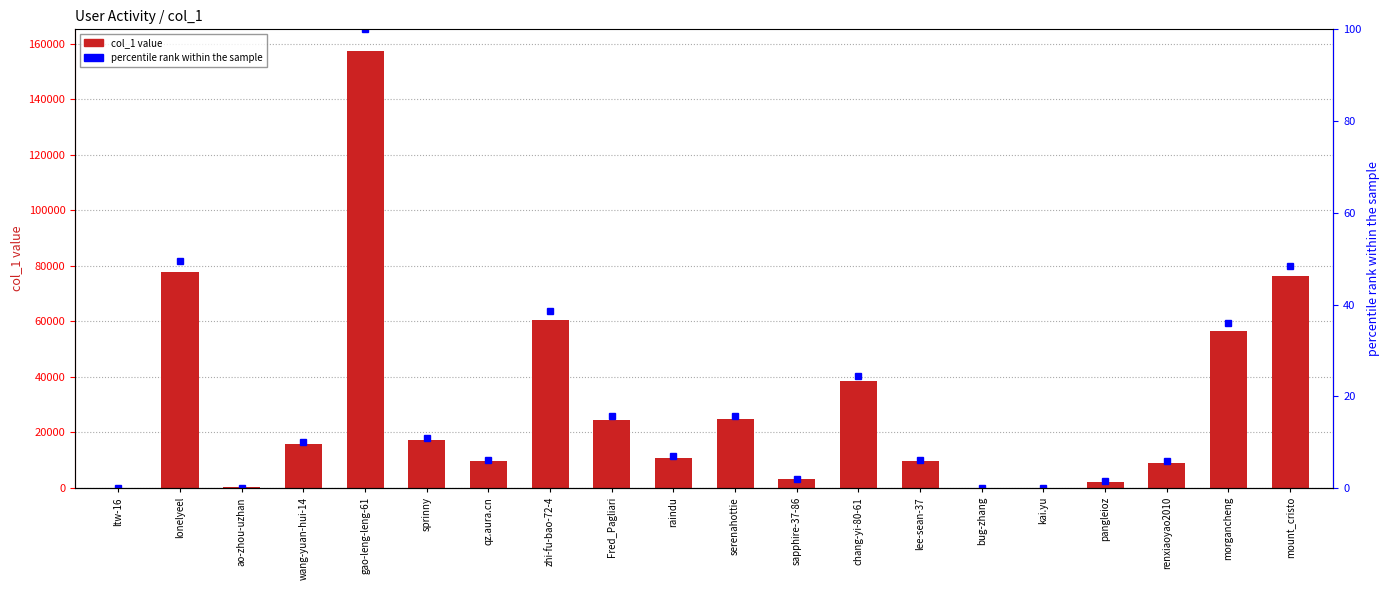

Is it true that col_1 equals 3080.0 at sapphire-37-86?

True